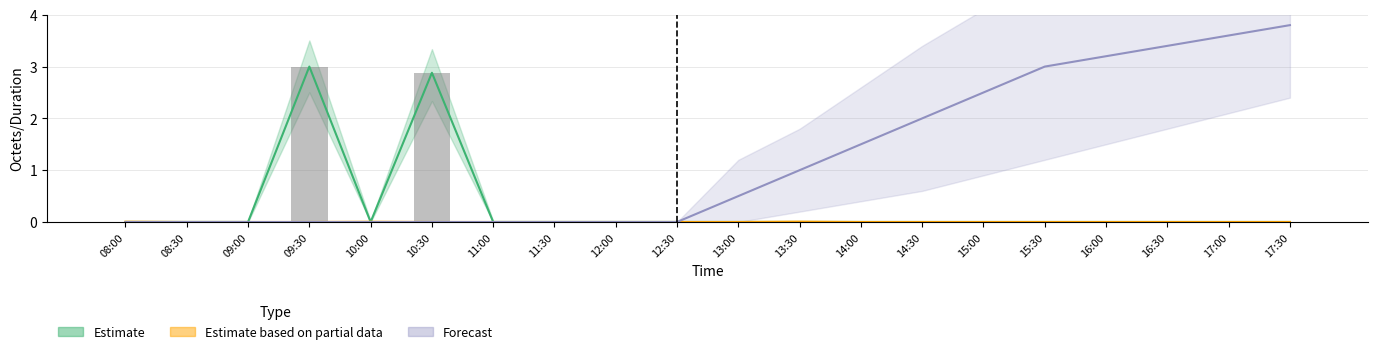

The Estimate based on partial data series shows 0.0 at 11:30. True or false?

True